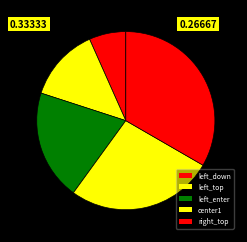

How many segments does this pie chart have?

5